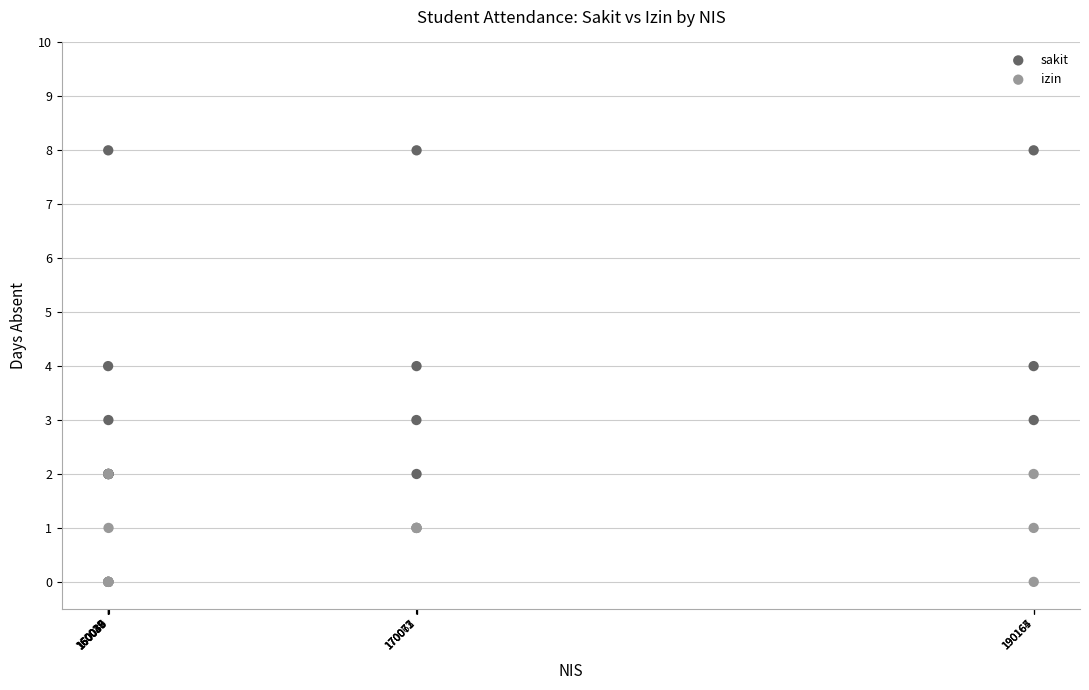

Which series reaches the maximum Y coordinate?

sakit